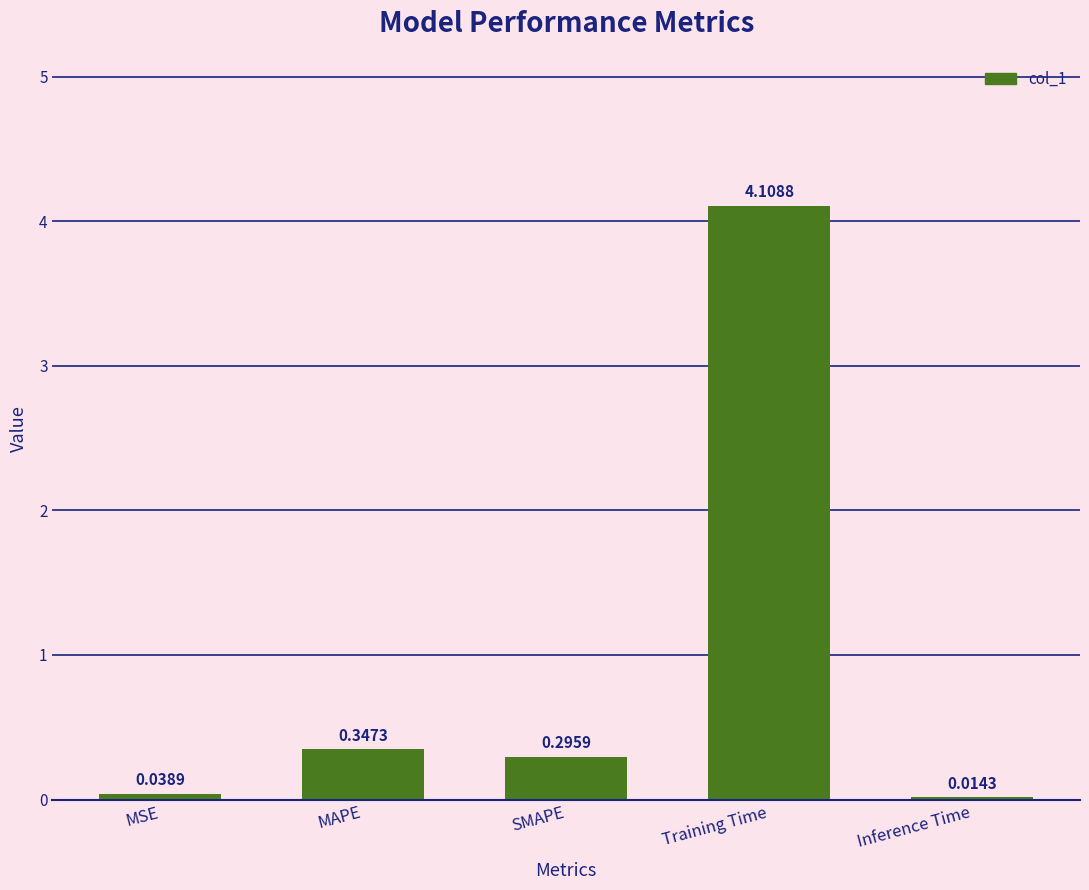

Which label corresponds to the largest value in the chart?

Training Time